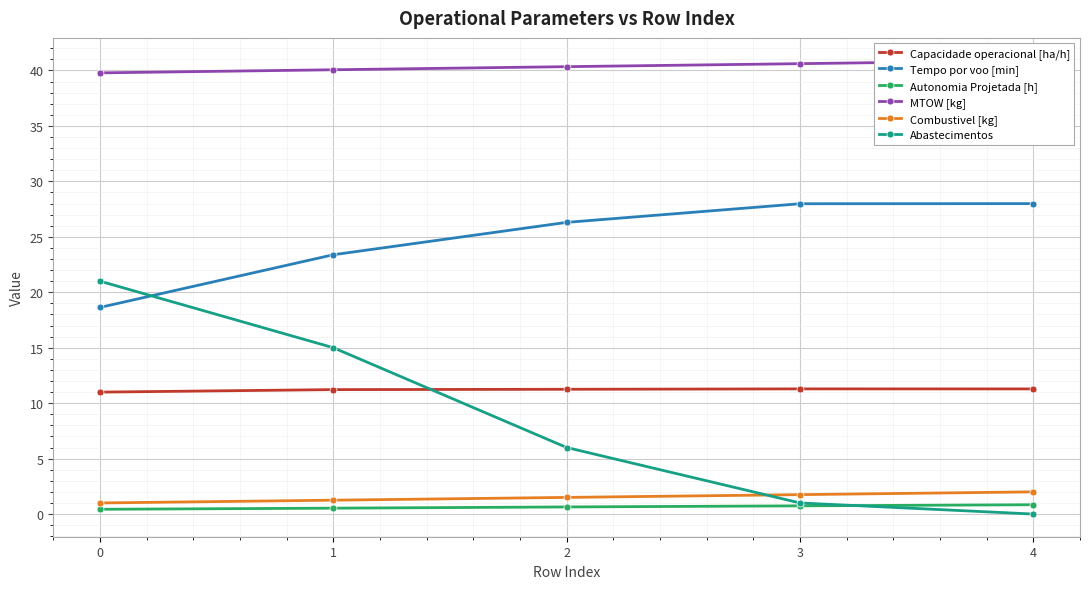

List the series in order of their peak value, lowest first.

Autonomia Projetada [h], Combustivel [kg], Capacidade operacional [ha/h], Abastecimentos, Tempo por voo [min], MTOW [kg]